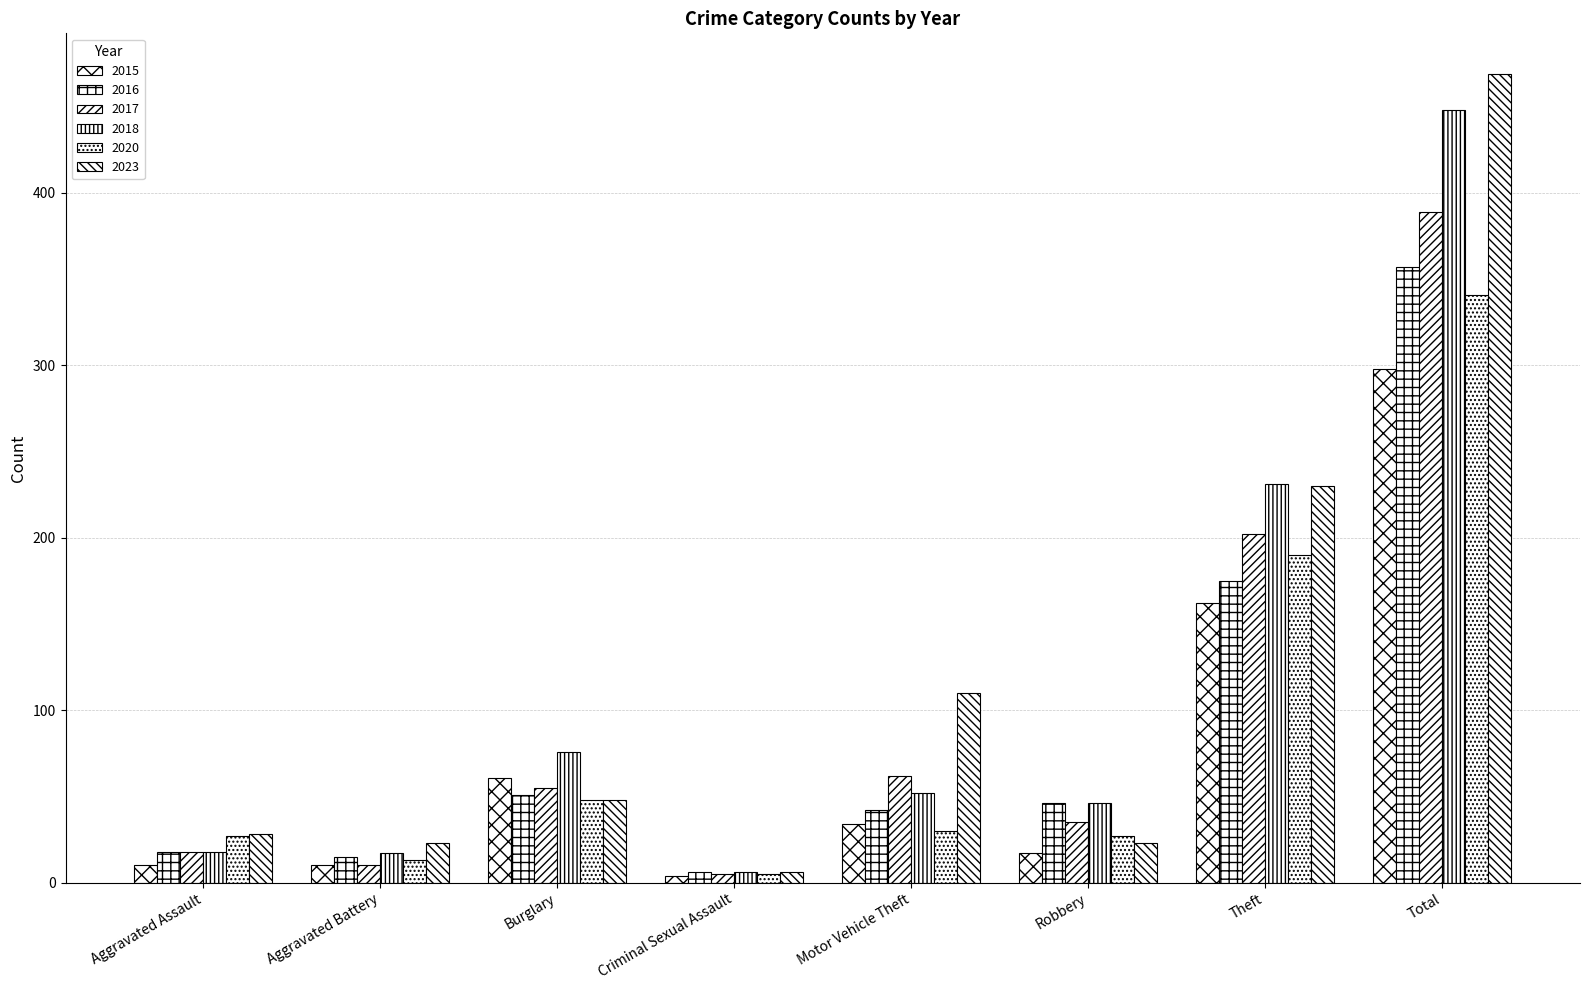

Is it true that 2023 equals 48 at Burglary?

True